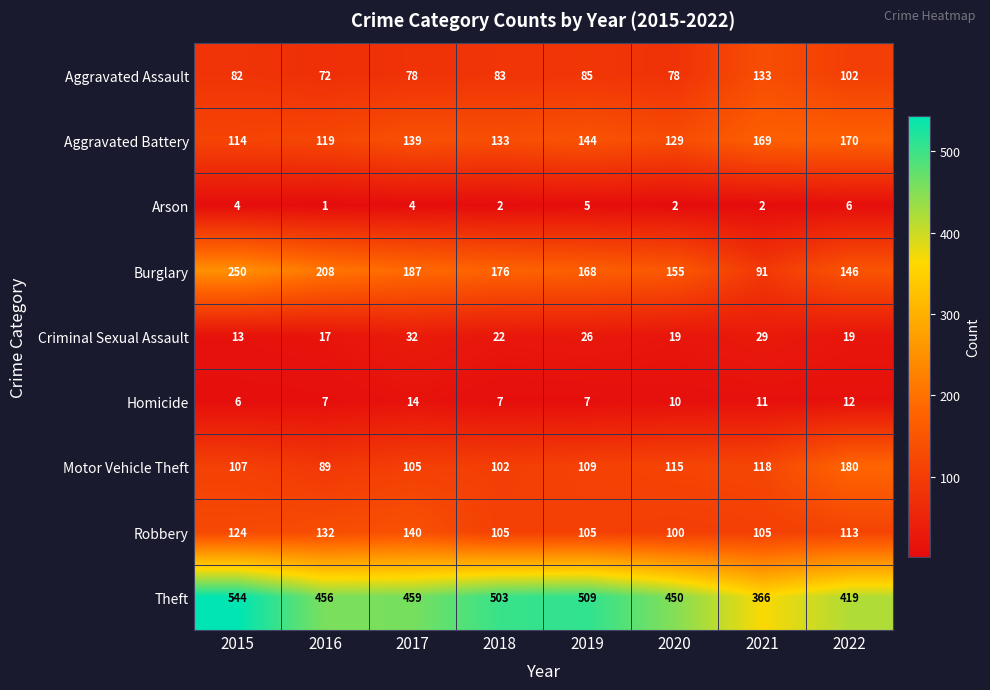

What is the difference between the maximum and minimum values in the Burglary series?

159